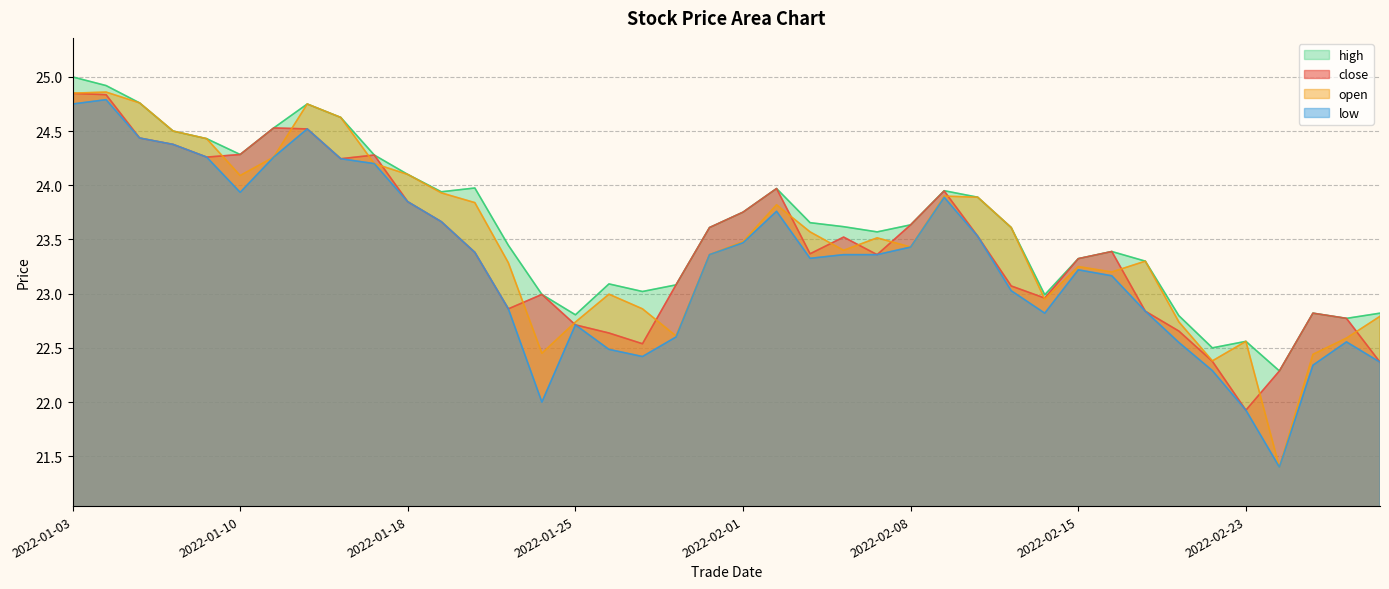

Where is open nearest to the value 23?

20220126